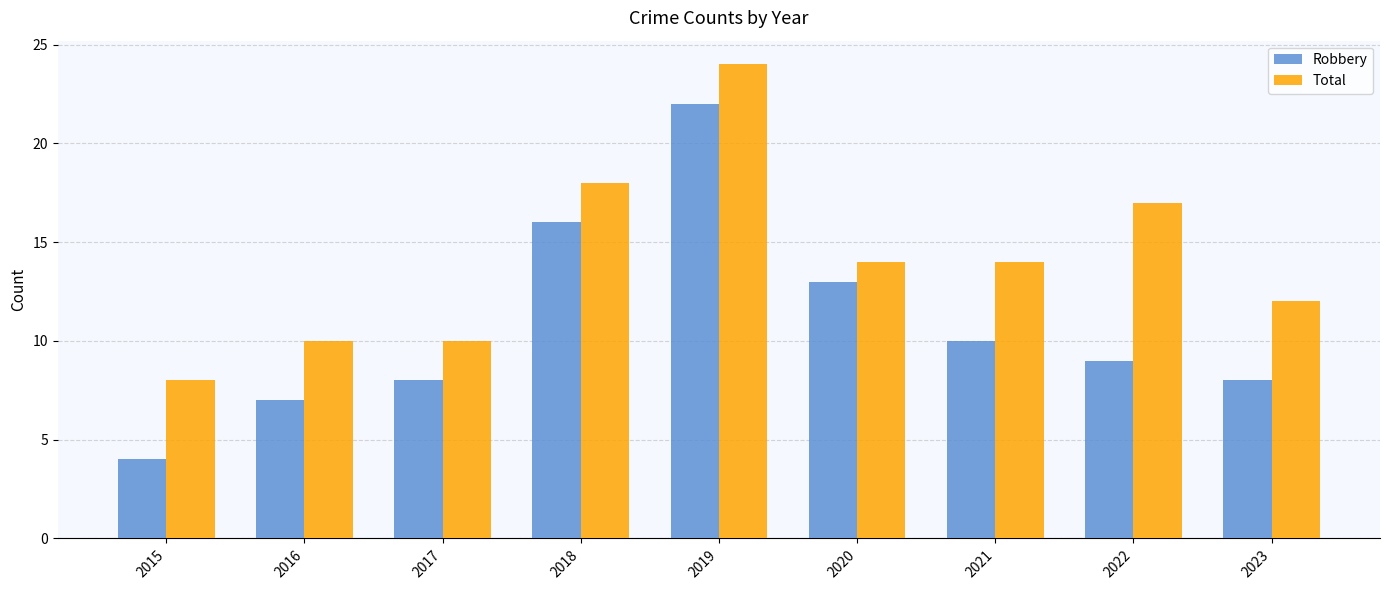

Reading left to right, what are all the values shown in this chart?

Robbery: 2015=4	2016=7	2017=8	2018=16	2019=22	2020=13	2021=10	2022=9	2023=8
Total: 2015=8	2016=10	2017=10	2018=18	2019=24	2020=14	2021=14	2022=17	2023=12